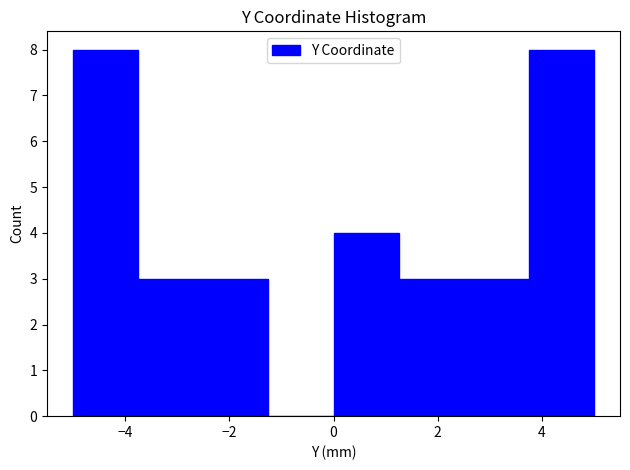

Reading left to right, transcribe this chart: for each bar, give the range it covers on the x-axis and its height. Neither the bar edges nor the heights are printed on the chart, so give them approximately, as read against the axes.

-5.0 to -3.8: 8
-3.8 to -2.6: 3
-2.6 to -1.2: 3
-1.2 to 0.0: 0
0.0 to 1.2: 4
1.2 to 2.6: 3
2.6 to 3.8: 3
3.8 to 5.0: 8